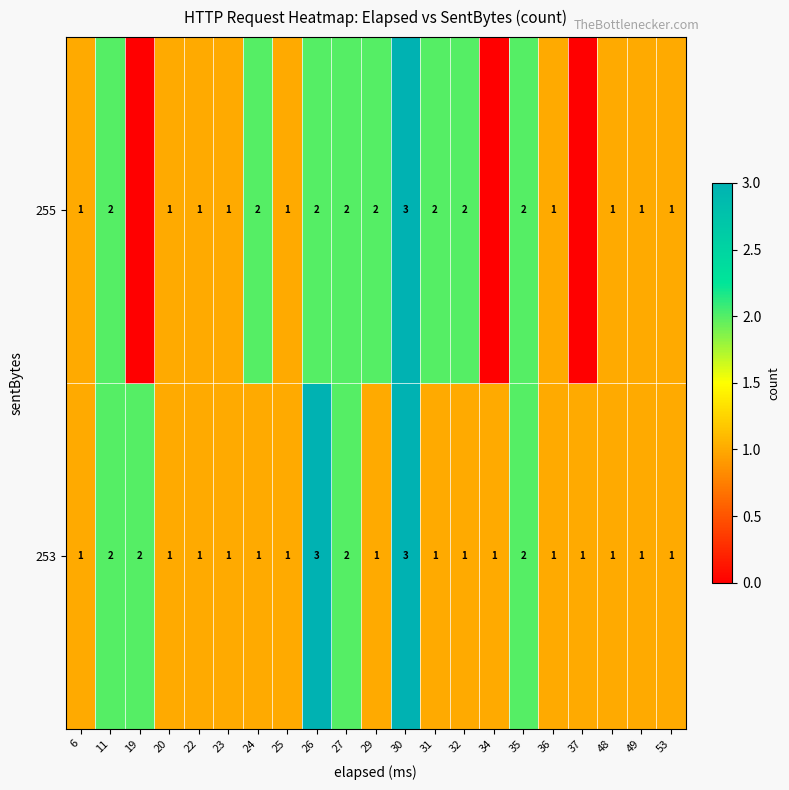

What is the maximum value for 253?

3